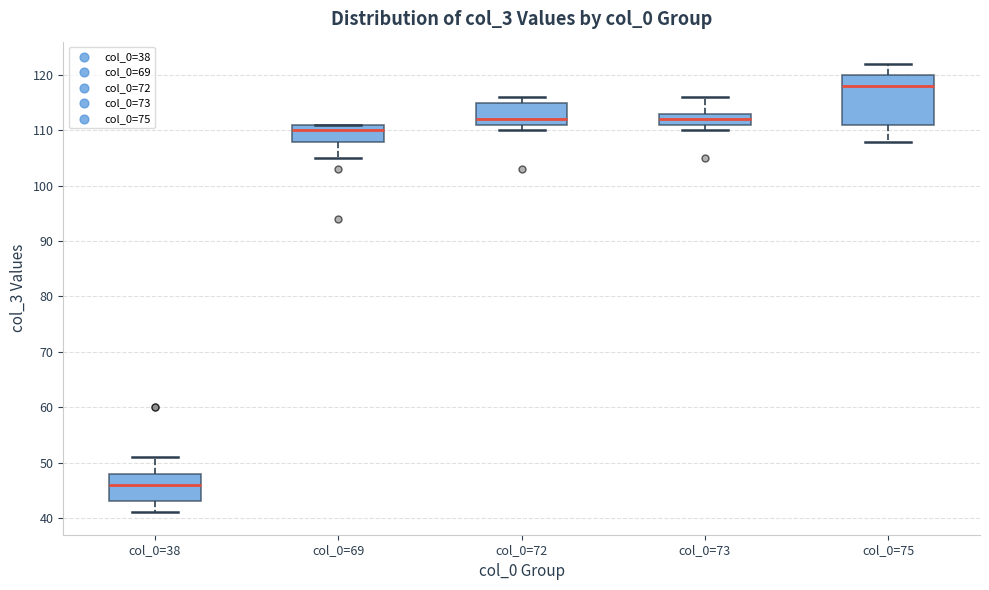

Where does the upper whisker of the box for col_0=75 end on the y-axis? The values are not printed on the chart, so give them approximately, as read against the axis.

122